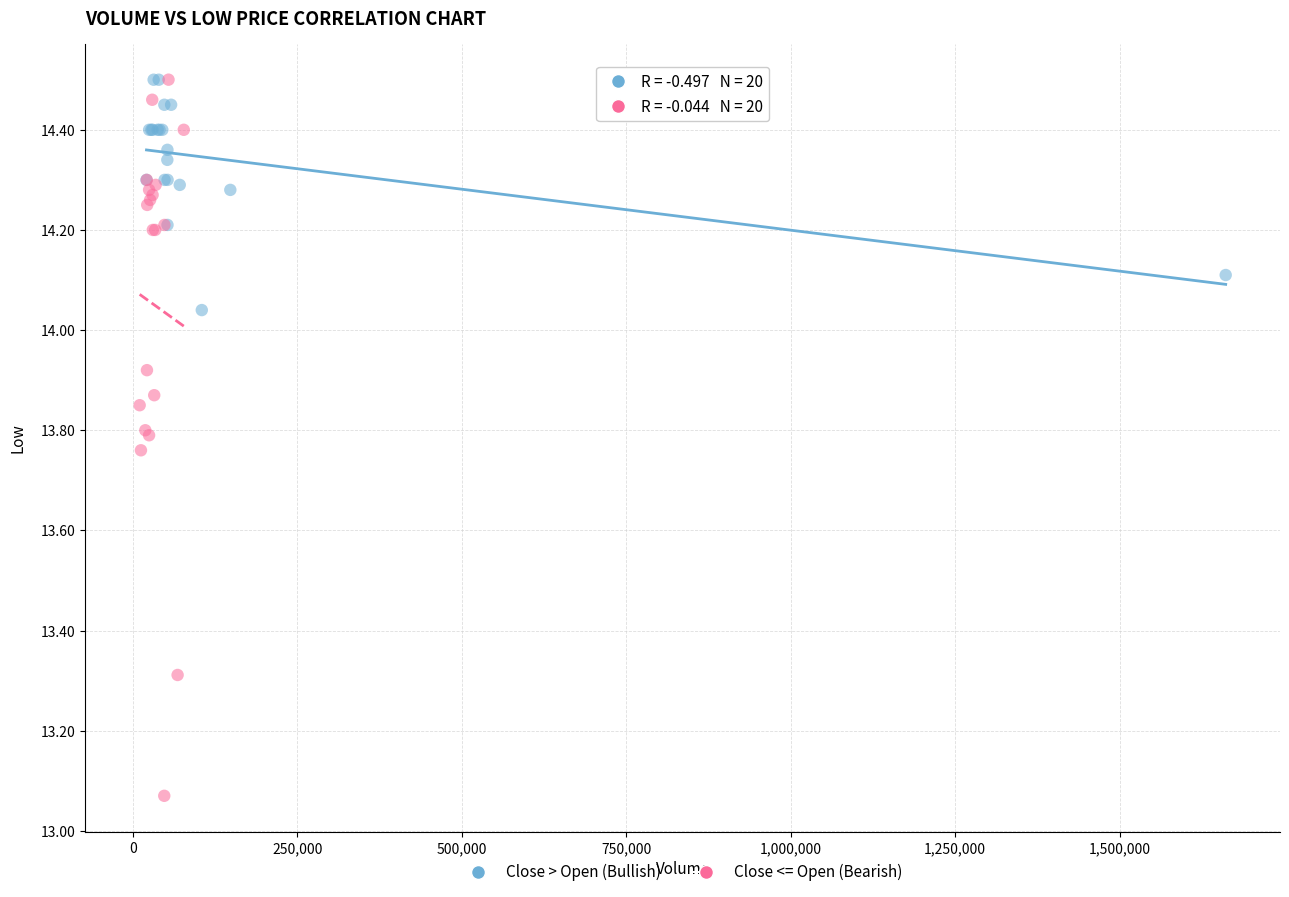

Which series reaches the minimum Y coordinate?

Close <= Open (Bearish)